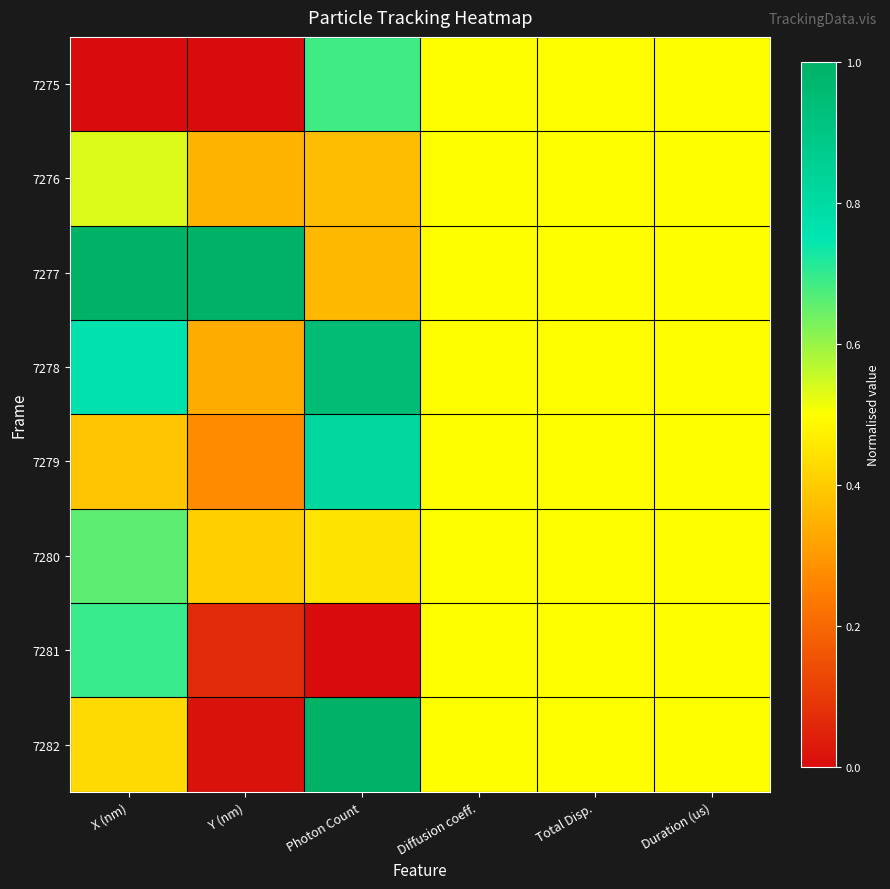

What is the total value across all series at Photon Count?

4.6